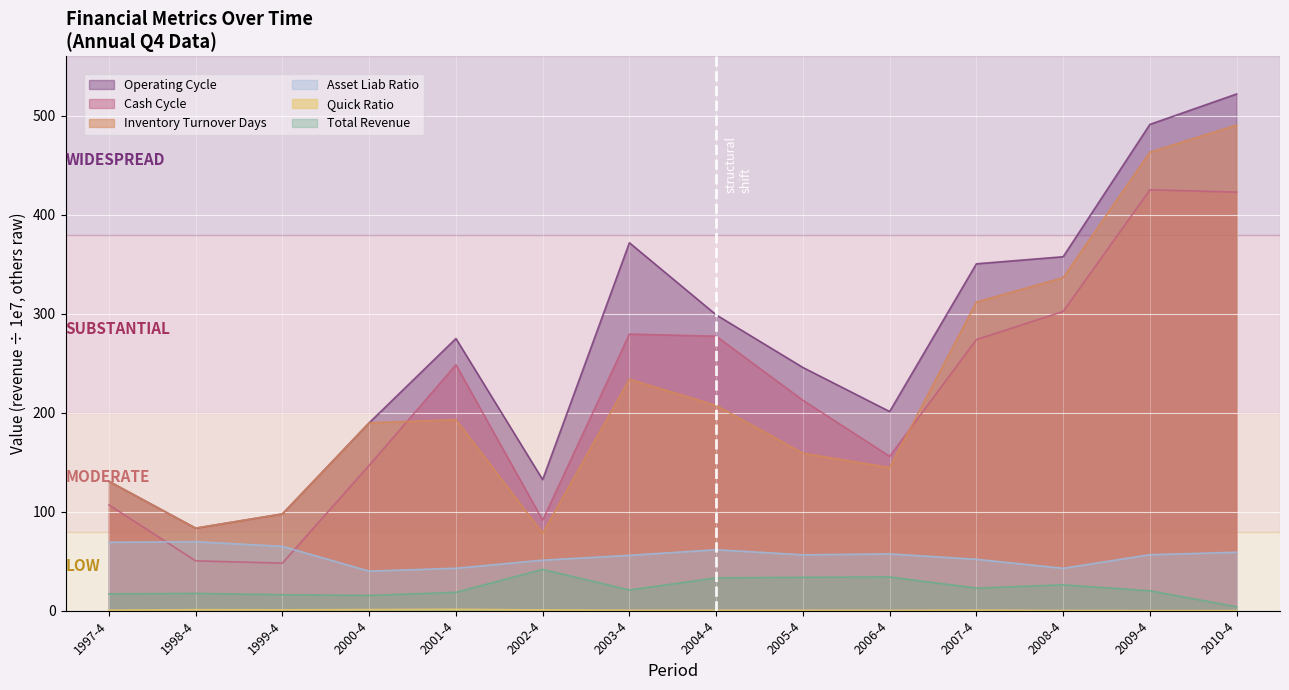

Is the value of operating_cycle at 2008-4 greater than the value of total_revenue at 2001-4?

Yes